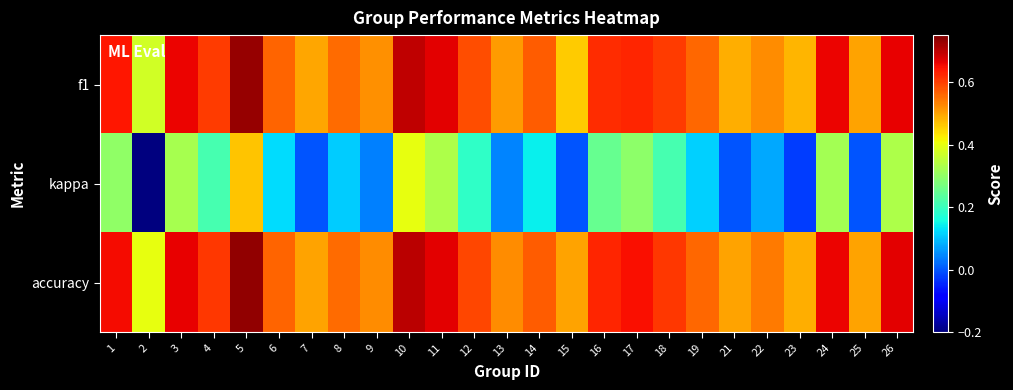

Between 19 and 21, which series saw the biggest shift?

kappa